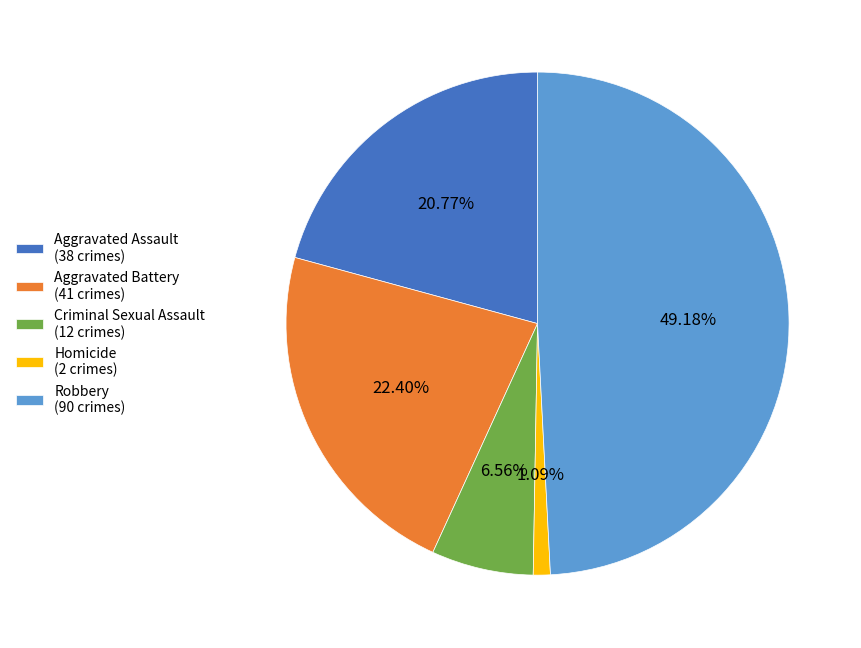

What is the smallest slice in the pie chart?

Homicide